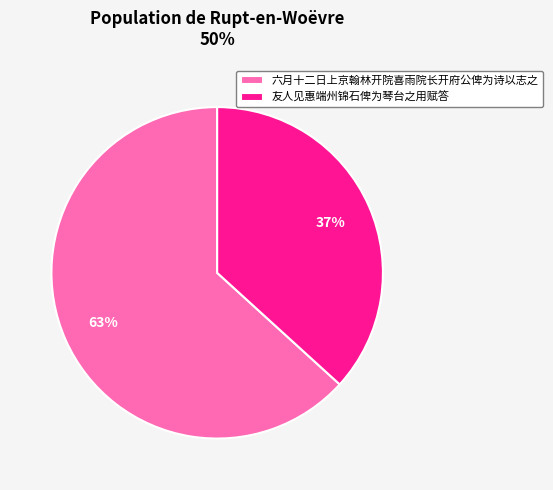

To the nearest percent, what percentage of the pie is 友人见惠端州锦石俾为琴台之用赋答?

37%